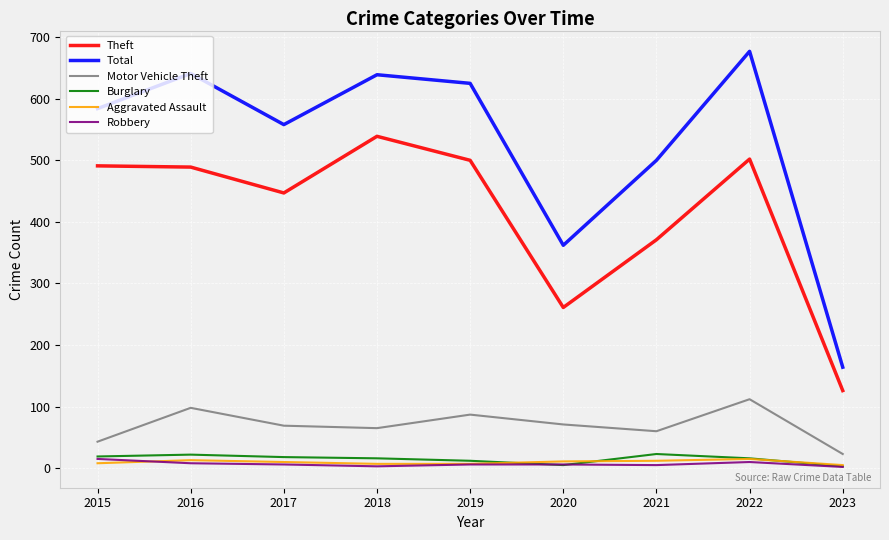

The Theft series shows 425 at 2020. True or false?

False